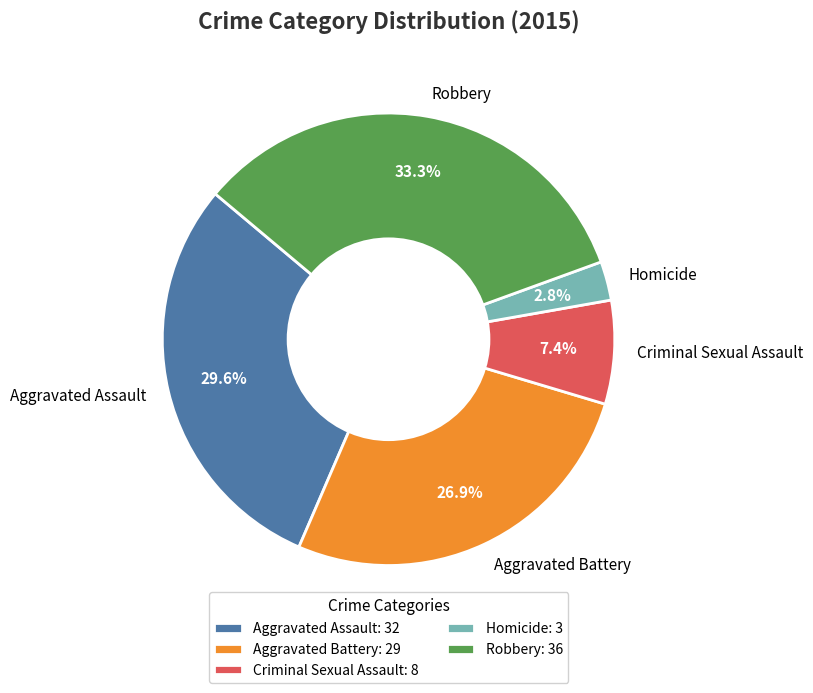

Rank the categories by value from lowest to highest.

Homicide, Criminal Sexual Assault, Aggravated Battery, Aggravated Assault, Robbery